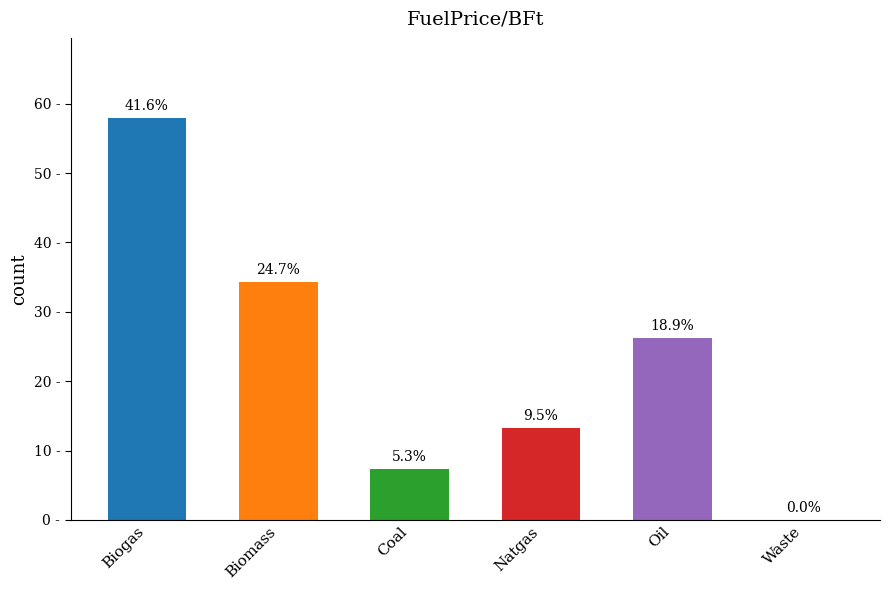

Are the bars horizontal?

No